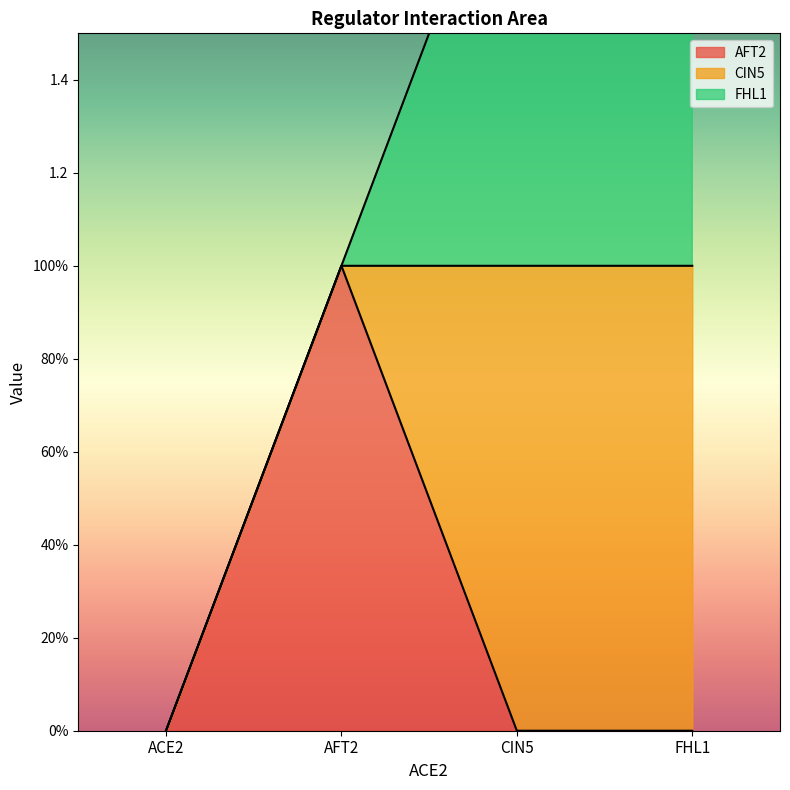

What is the sum of all FHL1 values?

2